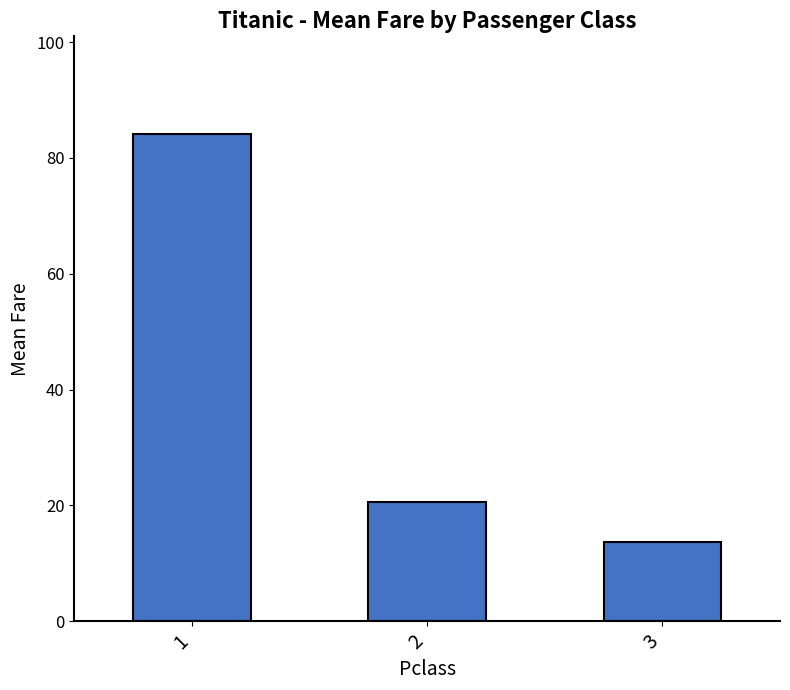

Which category has the lowest value across all series?

3